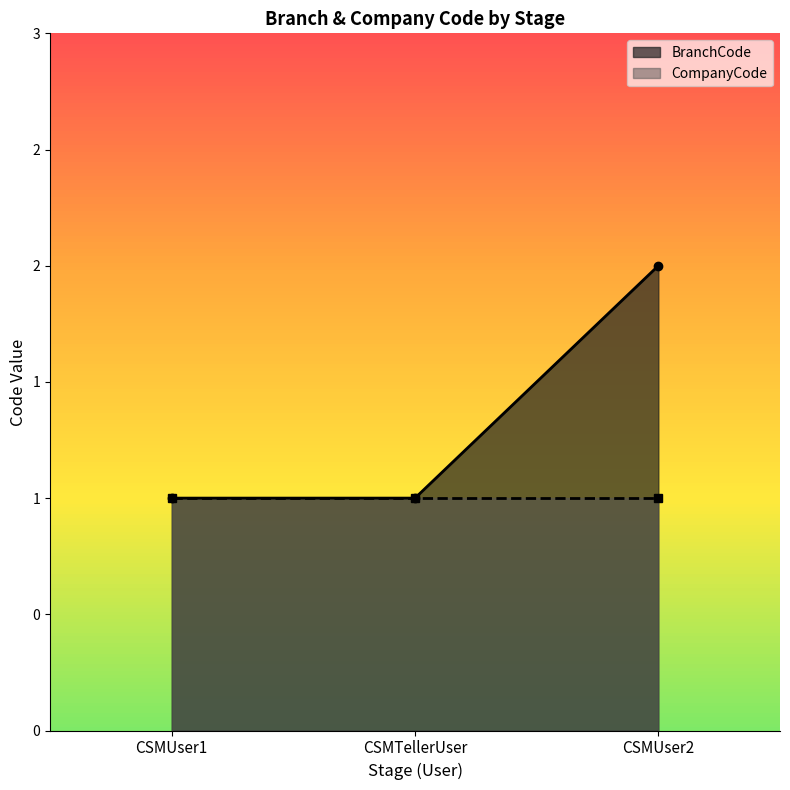

What is the change in value from CSMTellerUser to CSMUser2?

+1